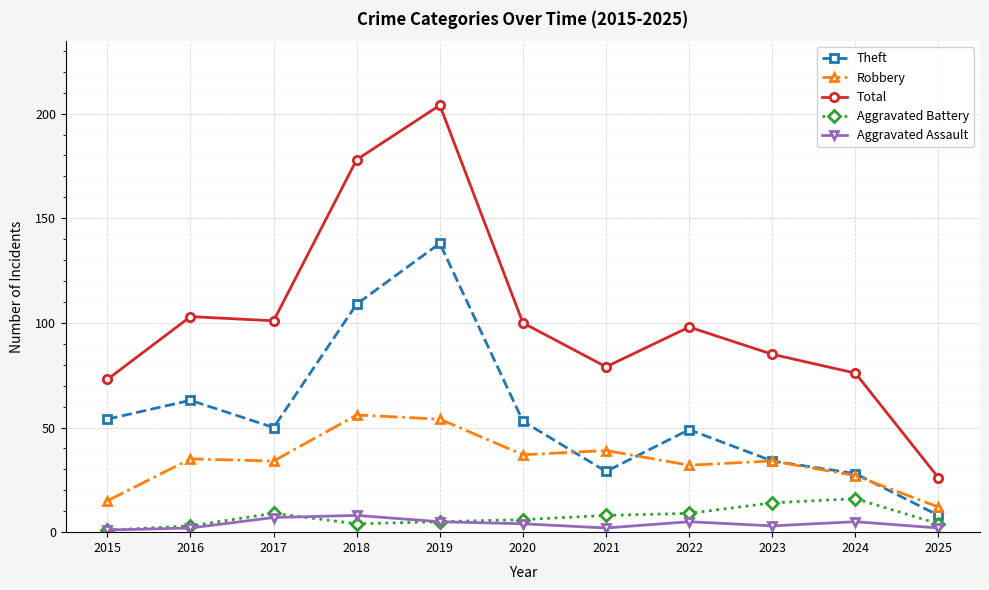

Which series has the widest spread of values?

Total